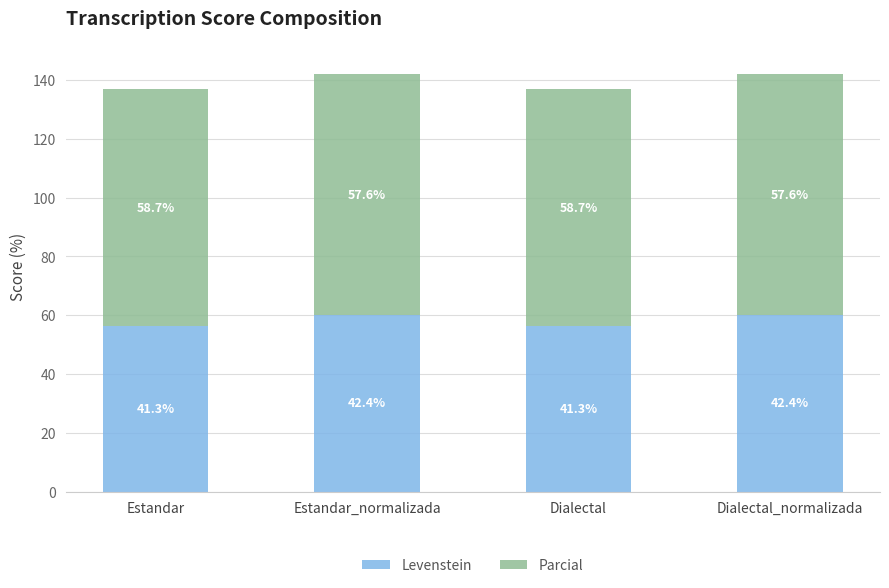

What position from the left is Estandar_normalizada?

2